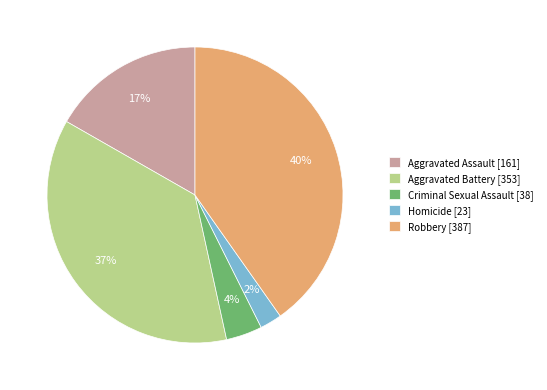

How many slices are in this pie chart?

5